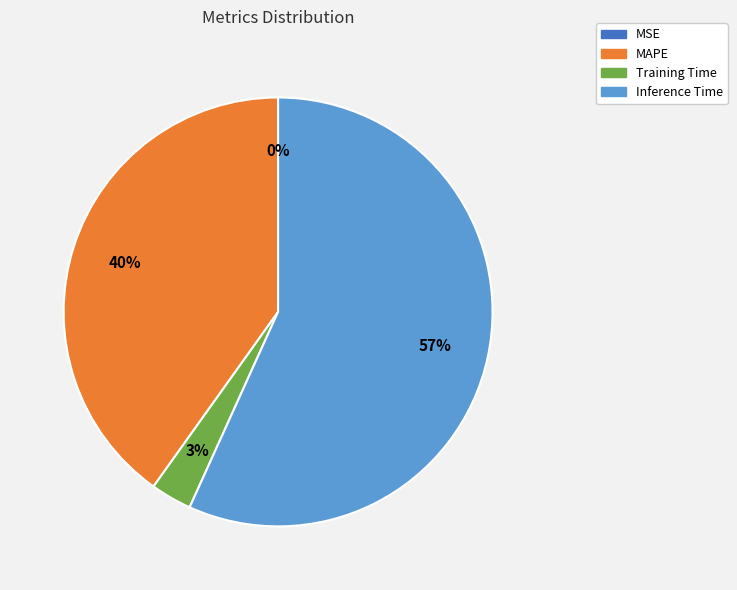

To the nearest percent, what is the difference between the largest and smallest slice percentages?

57%